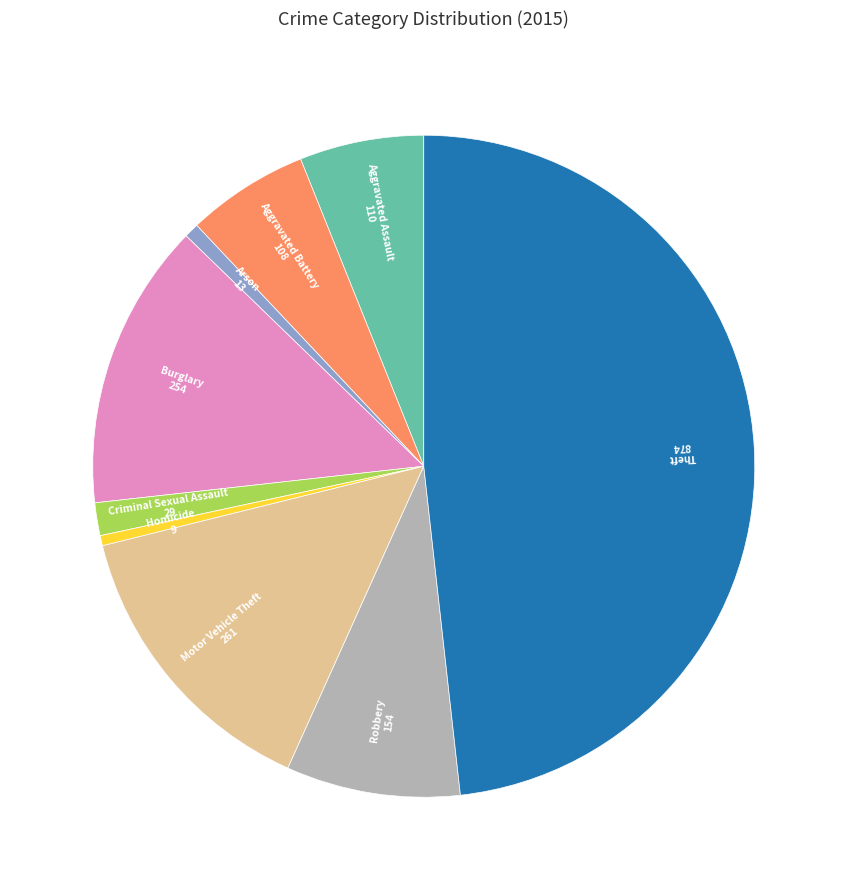

Is there any slice that represents more than half of the pie?

No